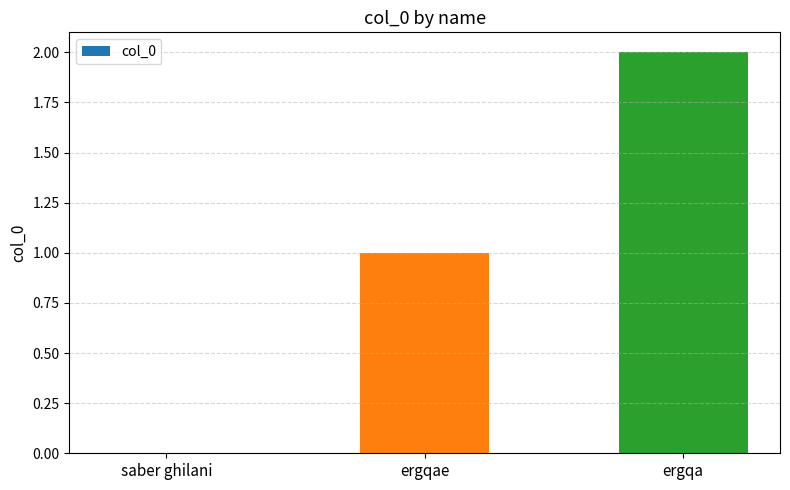

The value at ergqae is 1. True or false?

True